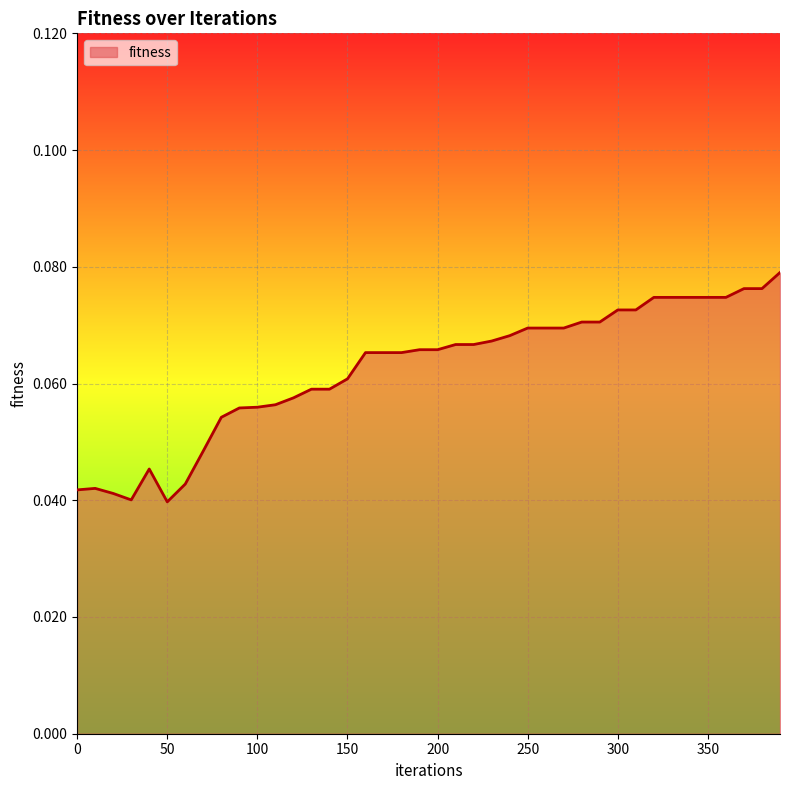

What is the average value?

0.1